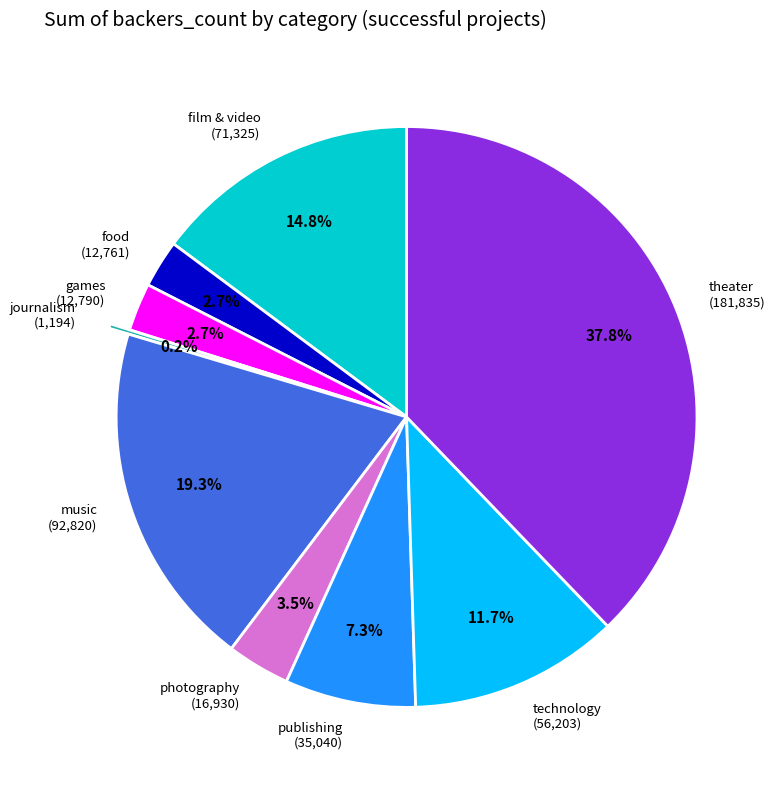

To the nearest percent, what portion does film & video represent?

15%